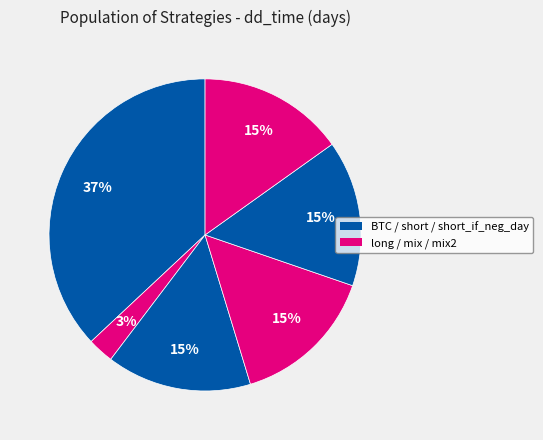

How many slices are in this pie chart?

6